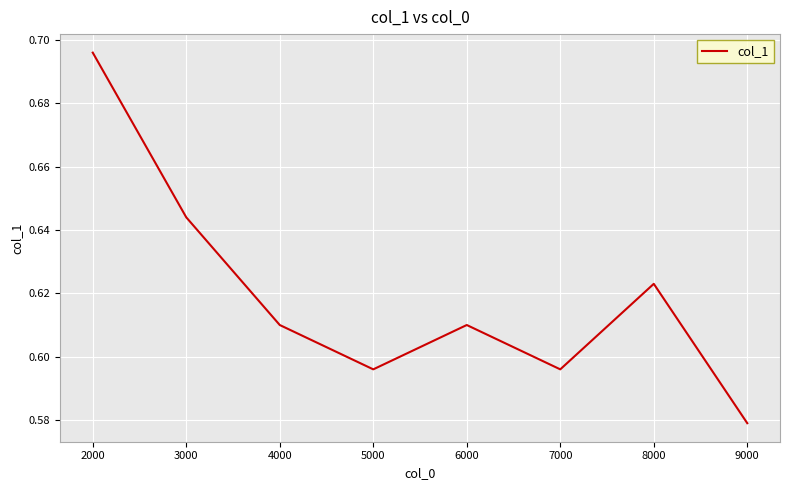

Between 6000 and 7000, which is larger?

6000